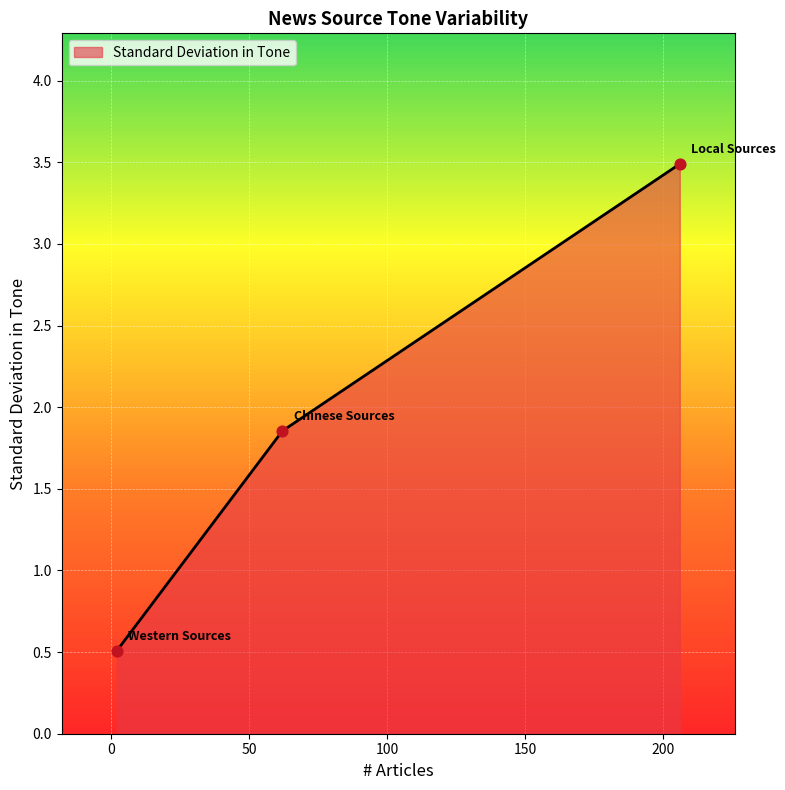

What is the difference between the maximum and minimum values?

3.0